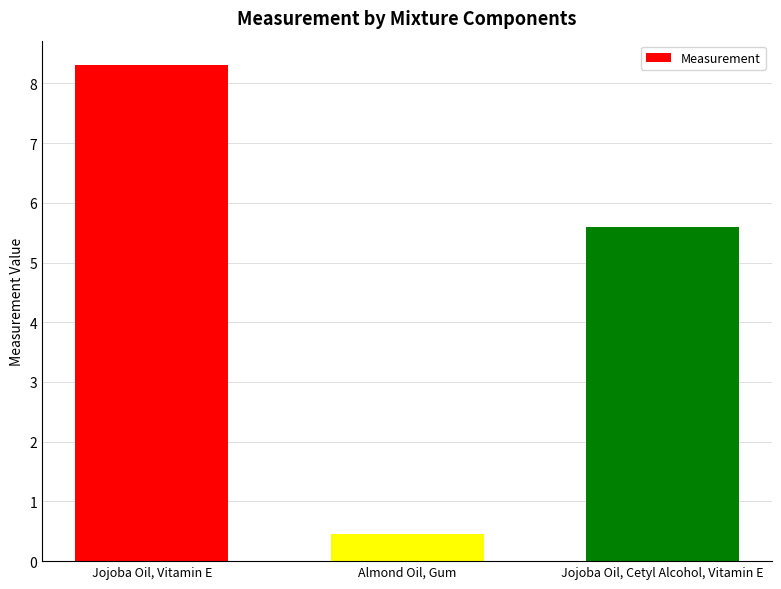

List the labels in order of value, smallest first.

Almond Oil, Gum, Jojoba Oil, Cetyl Alcohol, Vitamin E, Jojoba Oil, Vitamin E